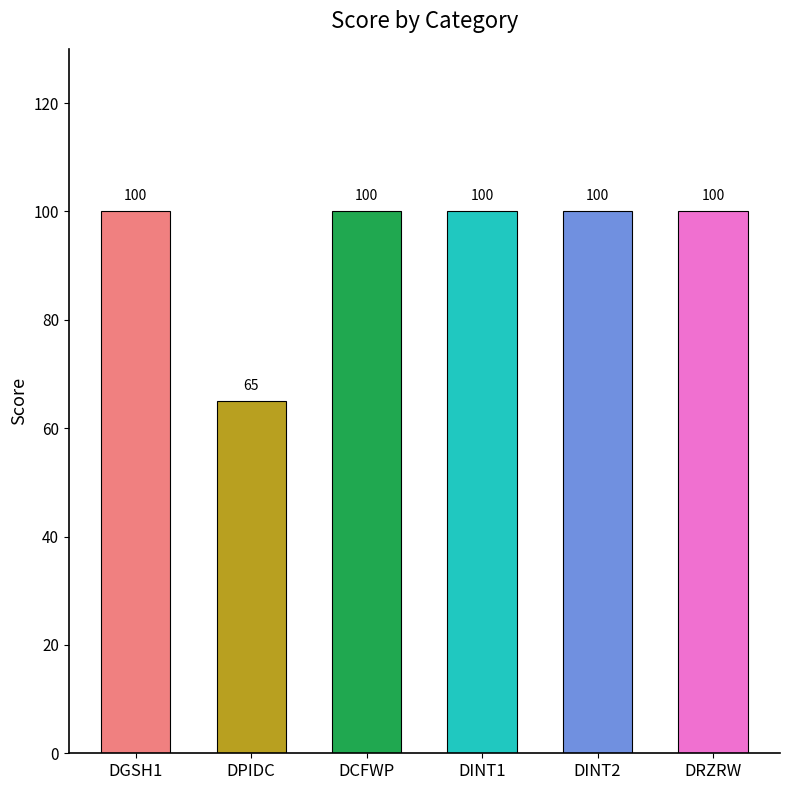

Reading left to right, transcribe all the data shown in this chart.

100	65	100	100	100	100